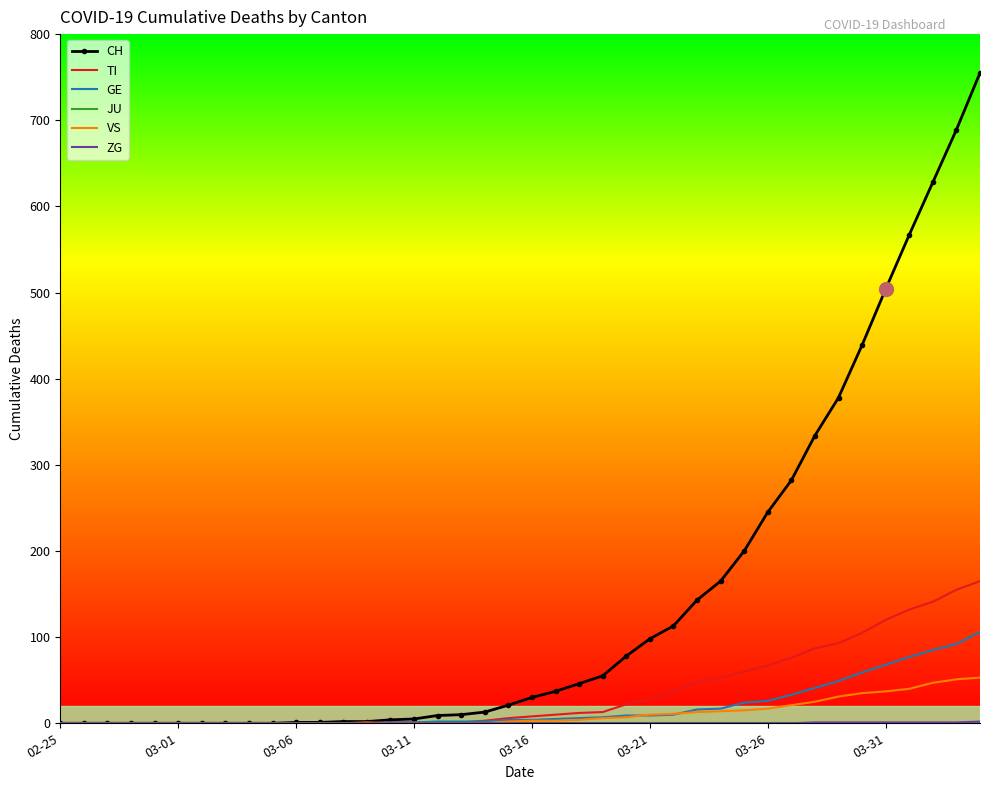

Which series has the widest spread of values?

CH